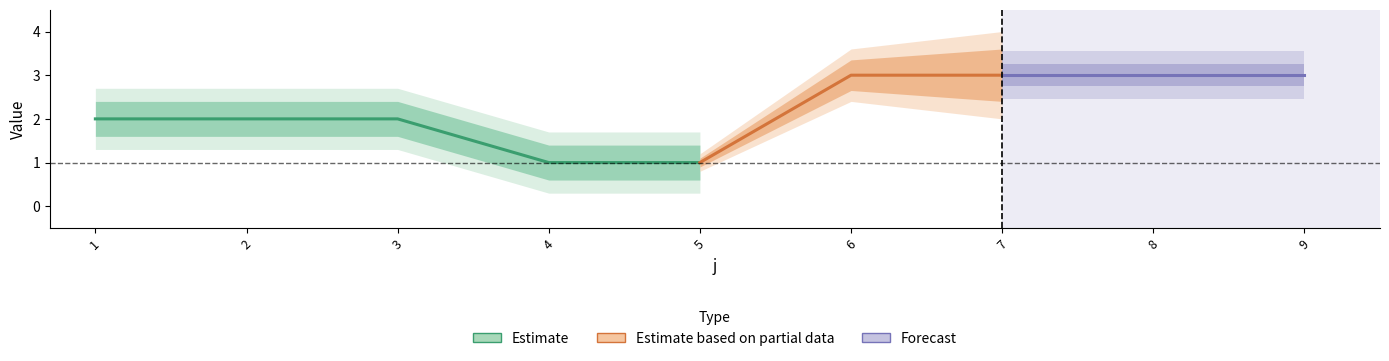

What is the sum of all t values?

20